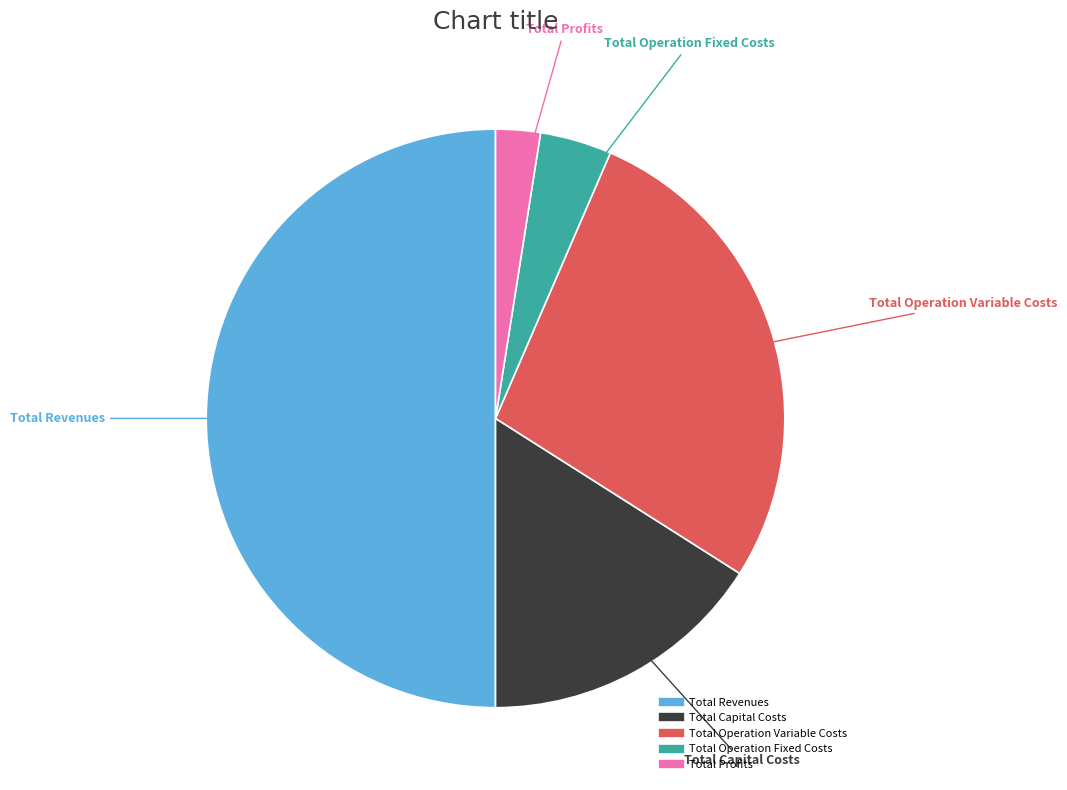

The Total Operation Fixed Costs slice represents 4% of the pie. True or false?

True